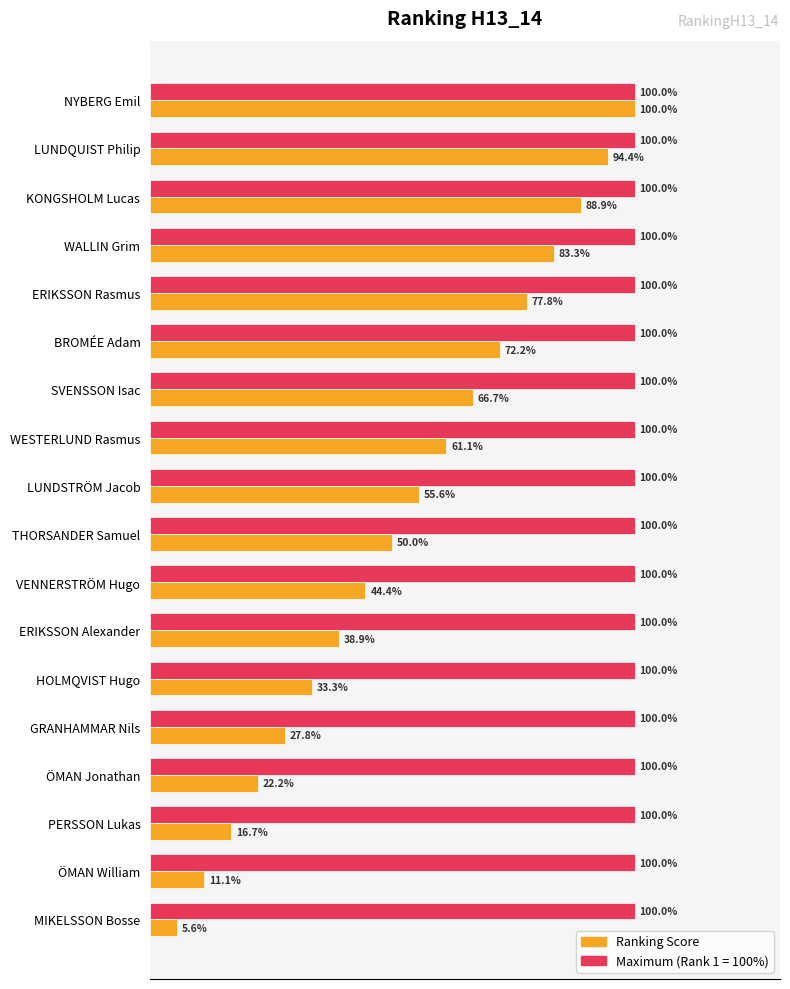

At which category is the sum across all series the highest?

NYBERG Emil